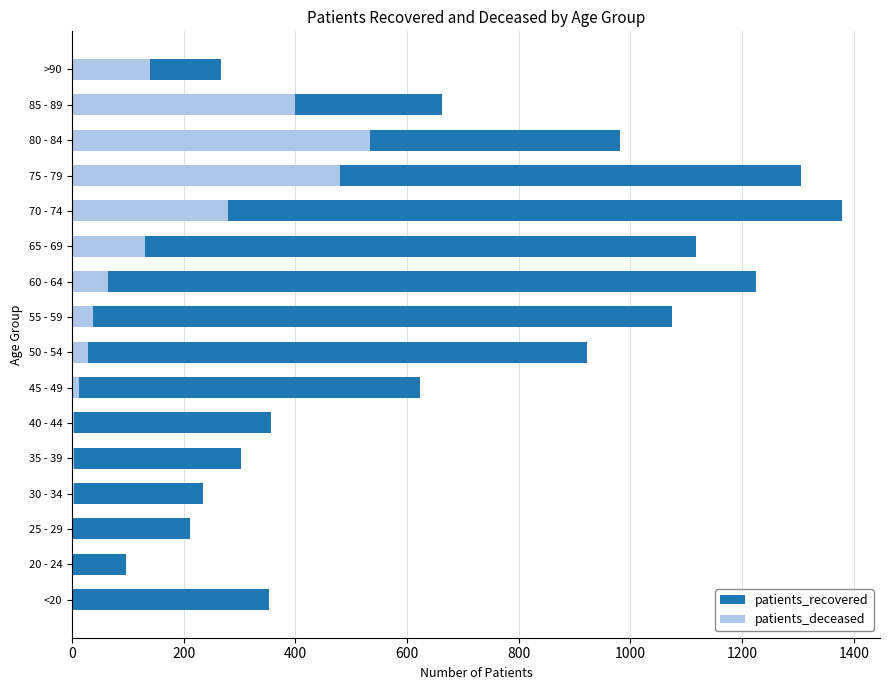

Between 75 - 79 and 65 - 69, which is larger?

75 - 79